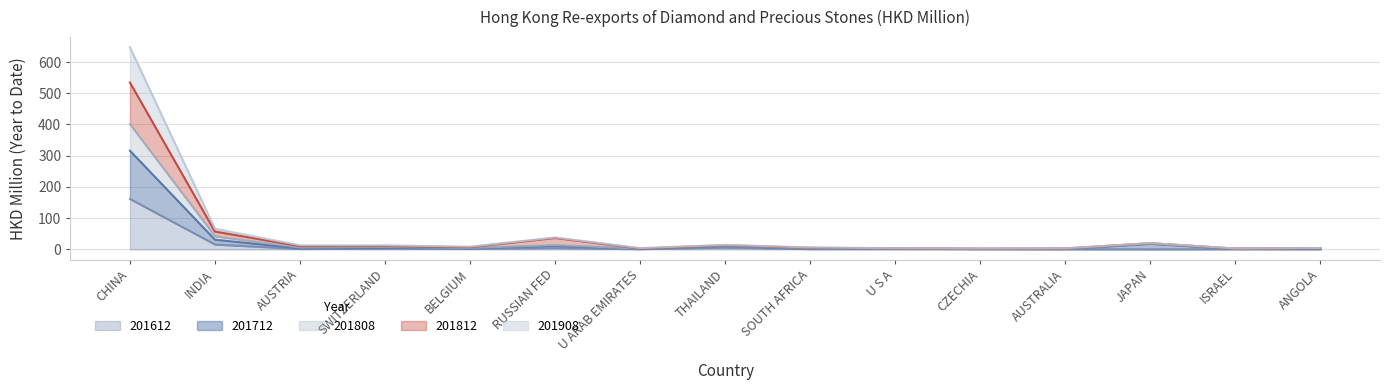

Is it true that 201712 equals 2.2 at U S A?

True